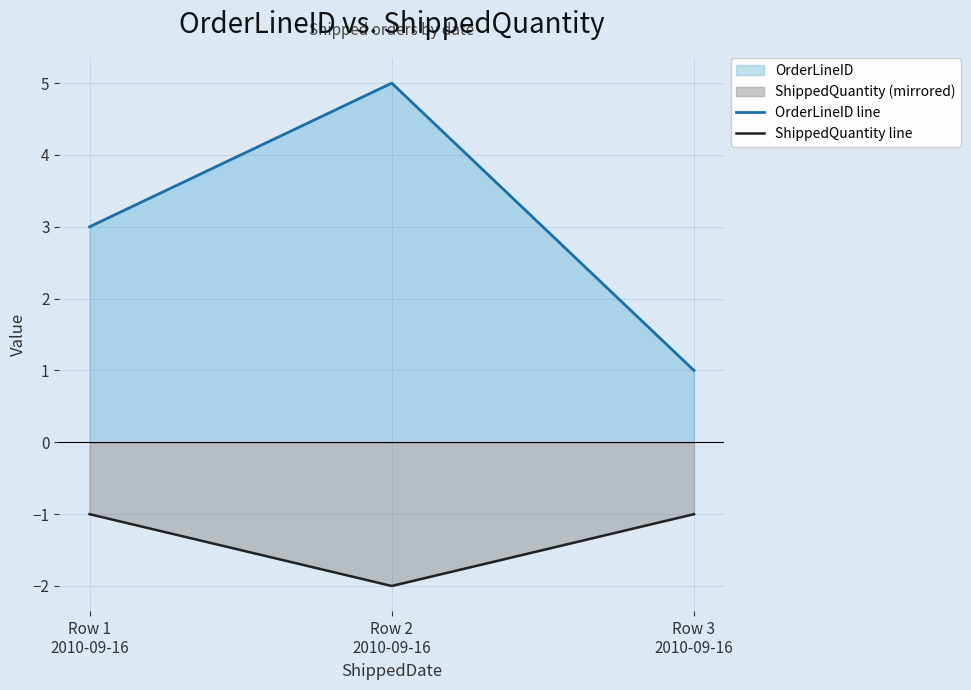

What is the label of the 3rd point from the right?

Row 1
2010-09-16